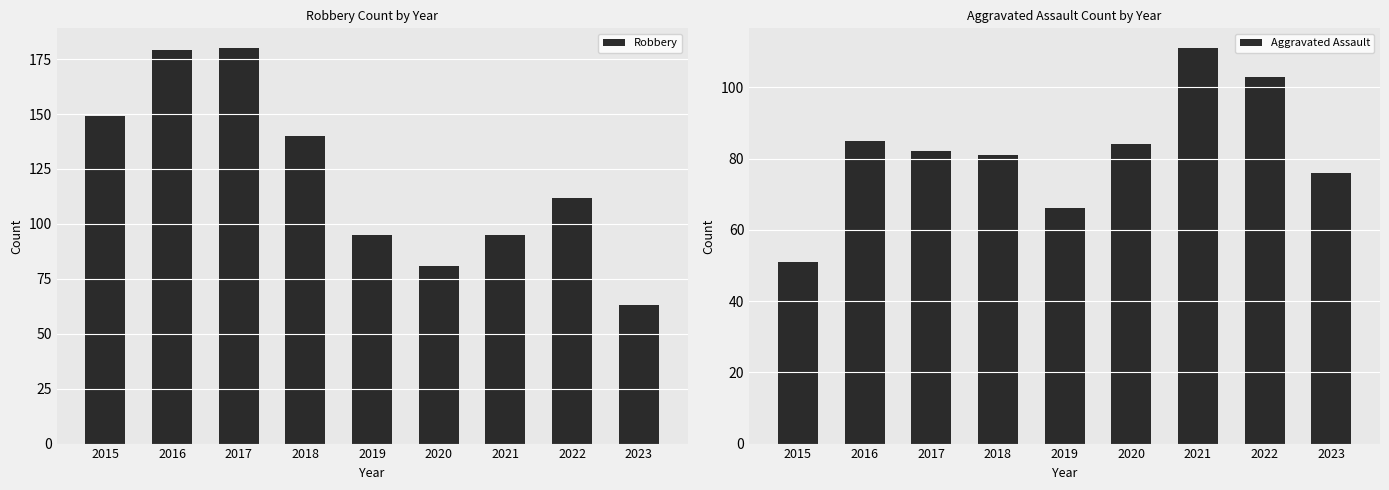

Is it true that Aggravated Assault equals 82 at 2017?

True